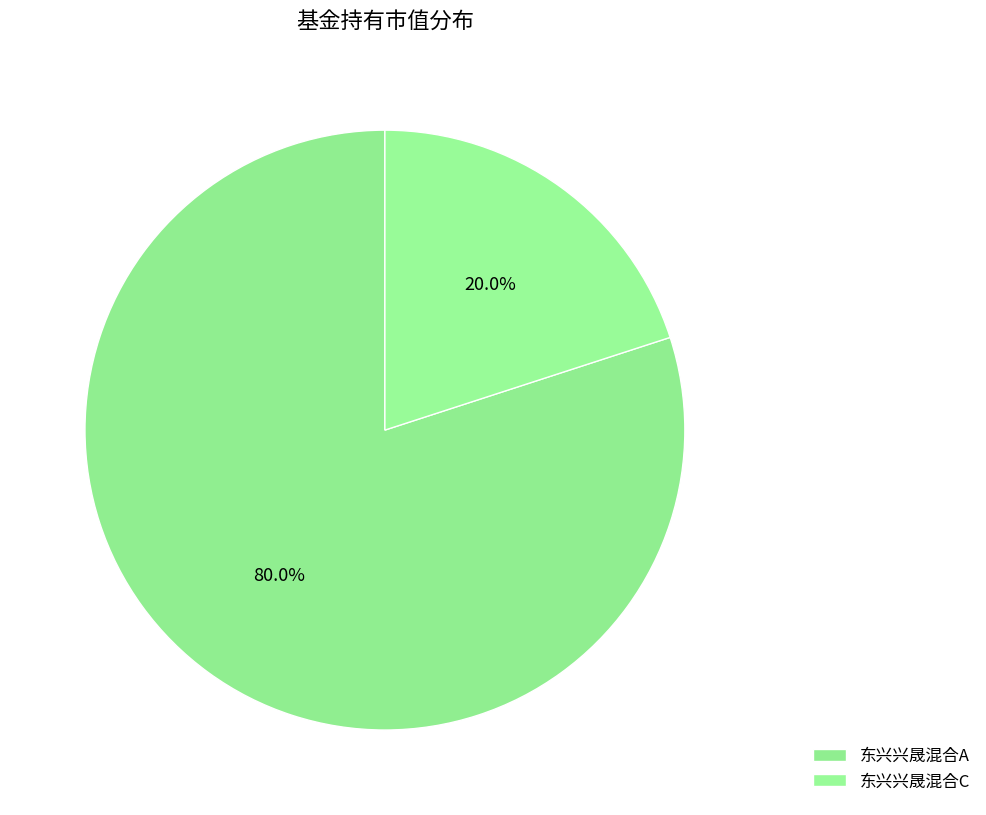

Does 东兴兴晟混合C account for over 50% of the chart?

No